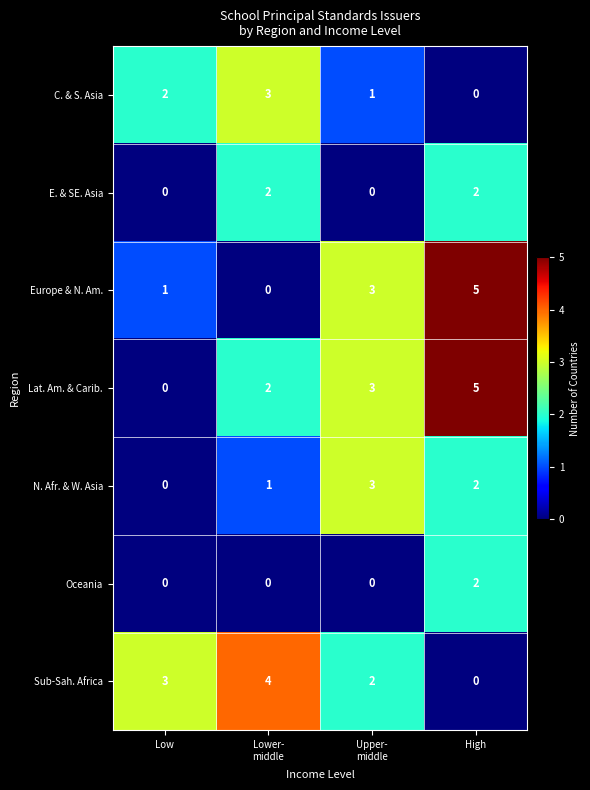

What is the difference between the maximum and minimum values in the Lat. Am. & Carib. series?

5